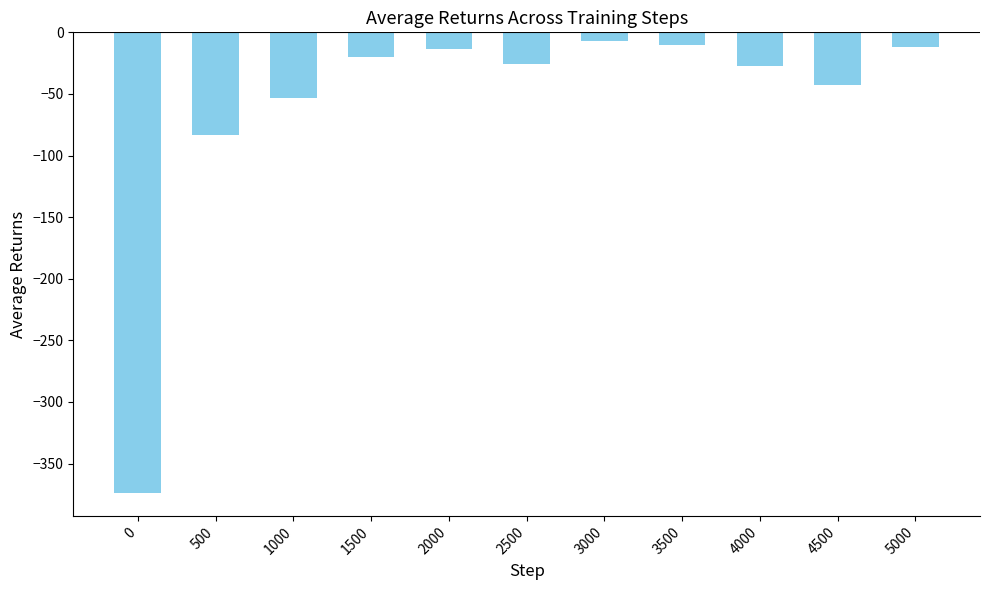

How many bars are there in total?

11